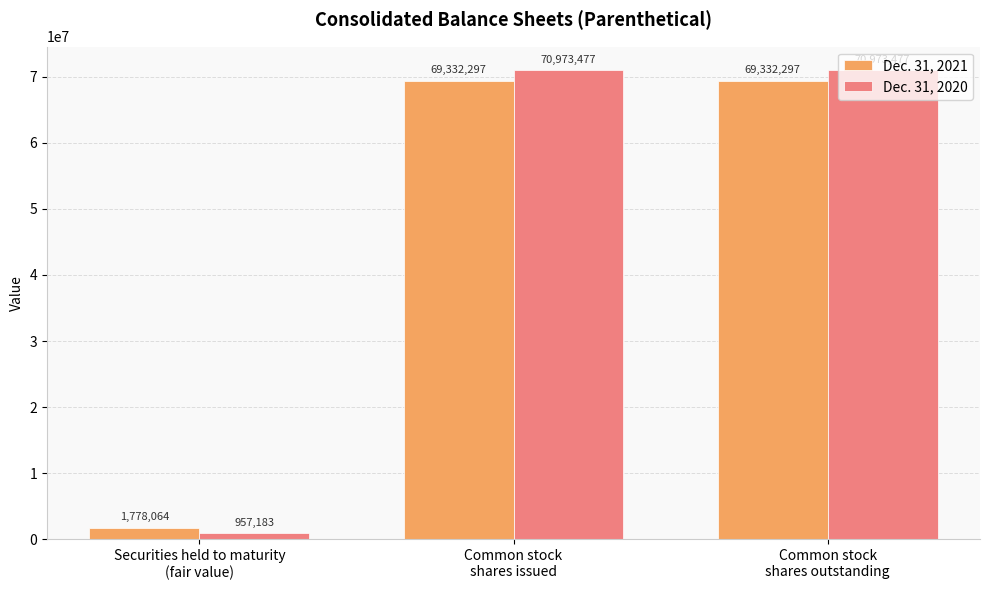

Which series has the widest spread of values?

Dec. 31, 2020